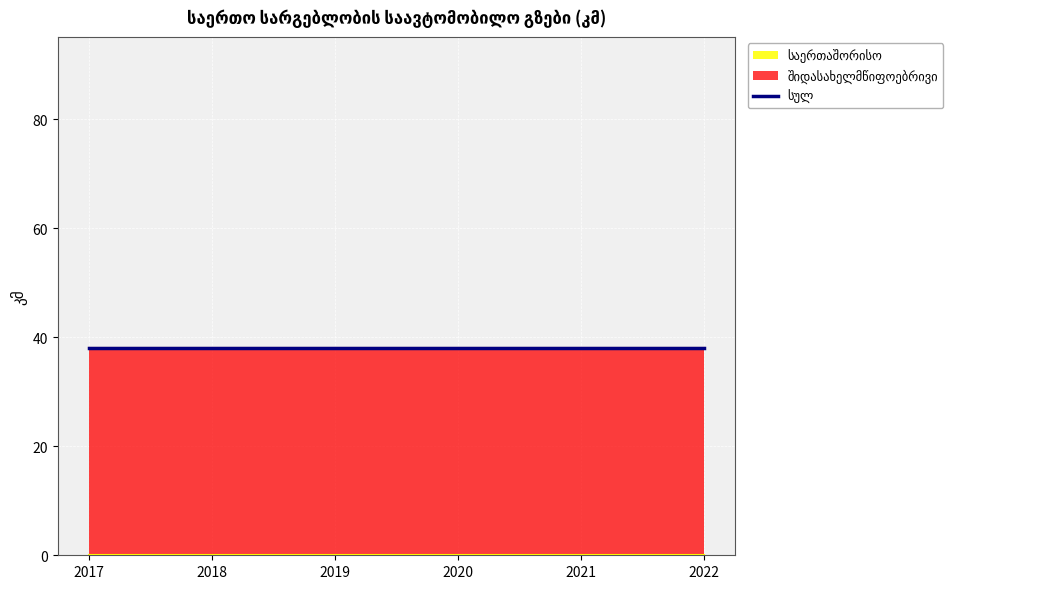

Which series has the largest total across all categories?

შიდასახელმწიფოებრივი